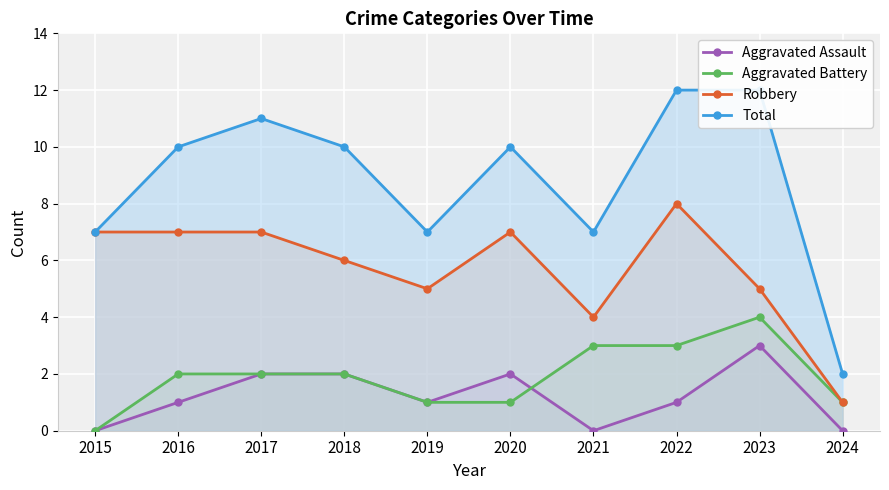

What is the sum of all Aggravated Battery values?

19